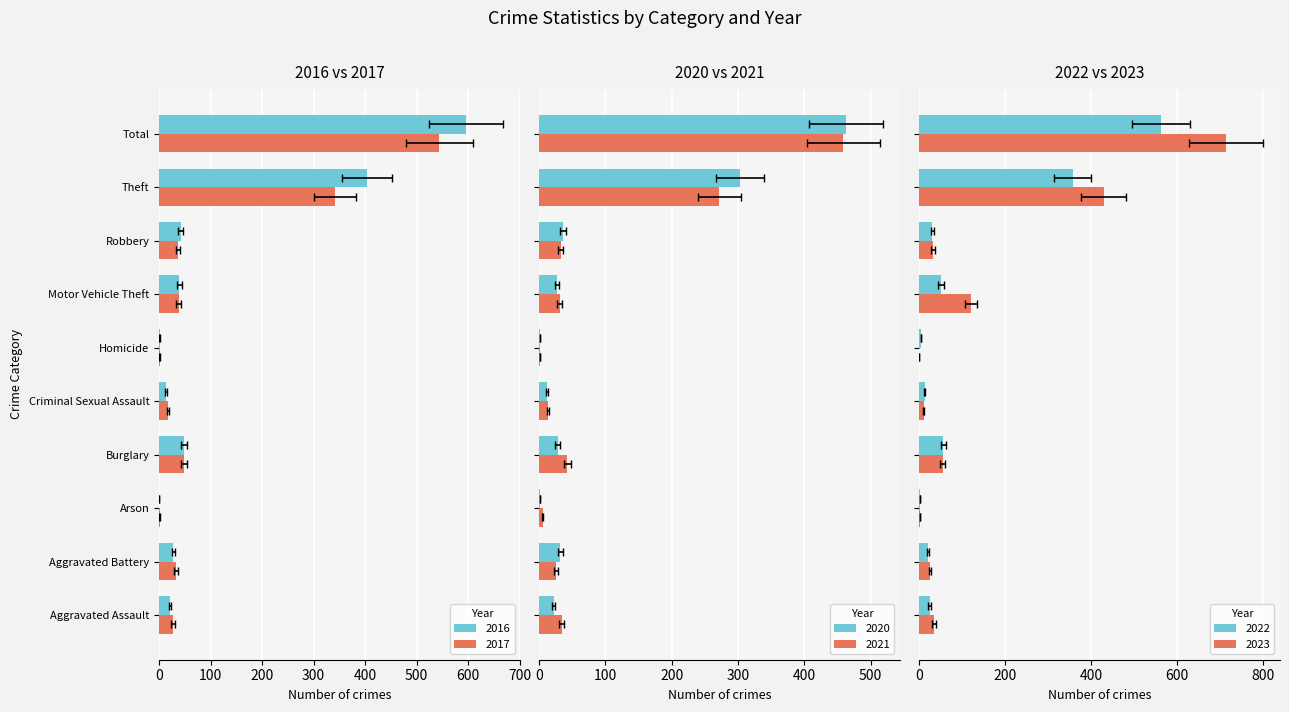

Reading left to right, extract all data points from this chart.

2020: Aggravated Assault=22	Aggravated Battery=32	Arson=1	Burglary=28	Criminal Sexual Assault=12	Homicide=2	Motor Vehicle Theft=27	Robbery=36	Theft=303	Total=463
2021: Aggravated Assault=34	Aggravated Battery=26	Arson=6	Burglary=43	Criminal Sexual Assault=13	Homicide=1	Motor Vehicle Theft=31	Robbery=33	Theft=272	Total=459
2022: Aggravated Assault=25	Aggravated Battery=20	Arson=3	Burglary=57	Criminal Sexual Assault=13	Homicide=5	Motor Vehicle Theft=51	Robbery=31	Theft=357	Total=562
2023: Aggravated Assault=35	Aggravated Battery=26	Arson=2	Burglary=55	Criminal Sexual Assault=11	Homicide=1	Motor Vehicle Theft=121	Robbery=33	Theft=429	Total=713
2017: Aggravated Assault=27	Aggravated Battery=33	Arson=1	Burglary=49	Criminal Sexual Assault=17	Homicide=1	Motor Vehicle Theft=38	Robbery=37	Theft=341	Total=544
2016: Aggravated Assault=21	Aggravated Battery=28	Arson=0	Burglary=49	Criminal Sexual Assault=13	Homicide=1	Motor Vehicle Theft=39	Robbery=42	Theft=403	Total=596